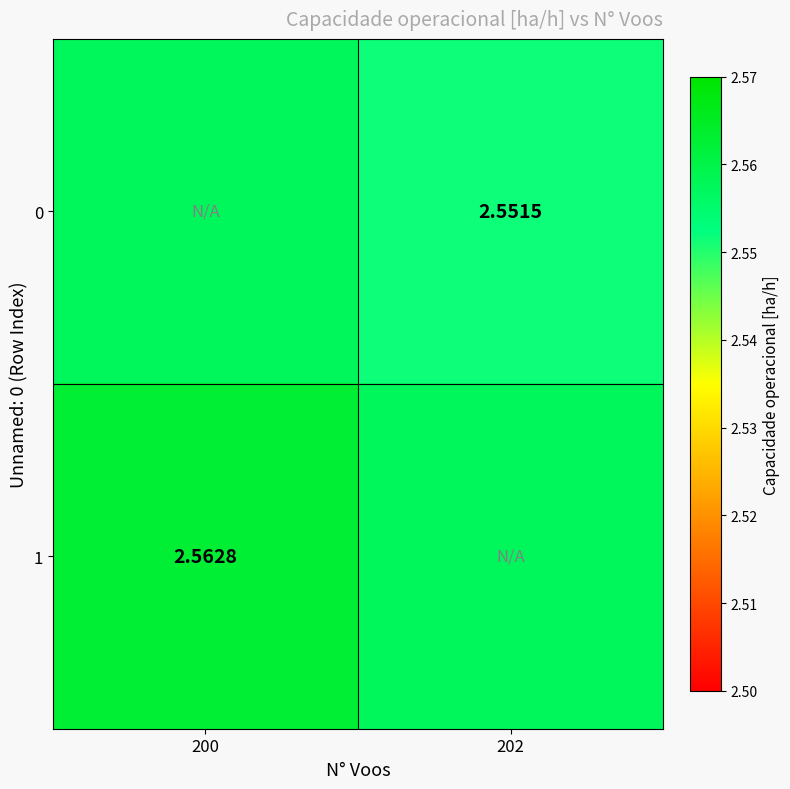

Count the number of categories in the chart.

2